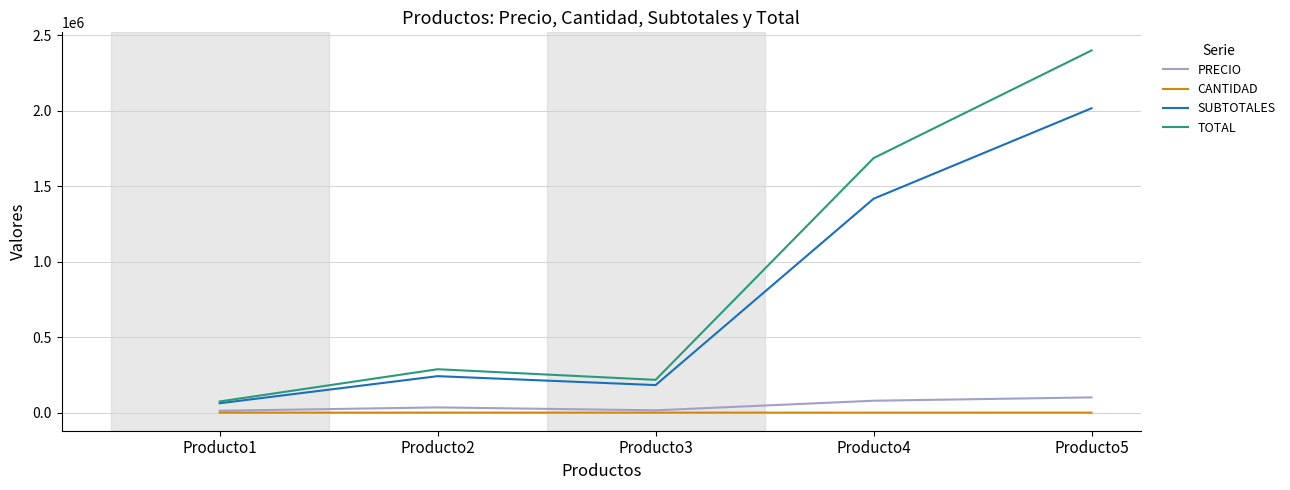

At Producto4, list the series in order from largest to smallest.

TOTAL, SUBTOTALES, PRECIO, CANTIDAD